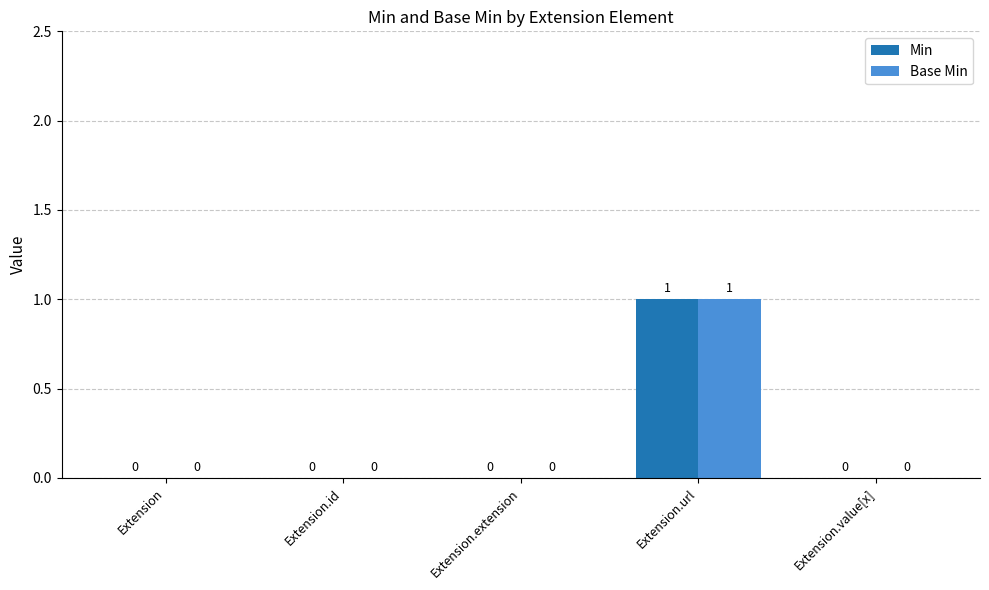

How many values in the Base Min series exceed 0?

1